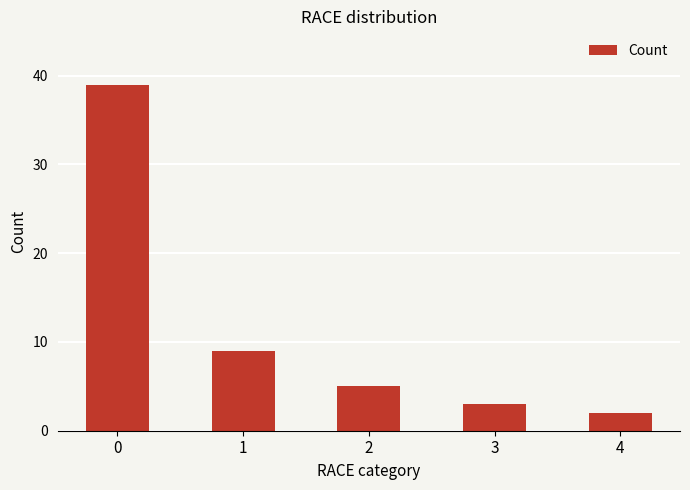

Reading left to right, transcribe all the data shown in this chart.

0=39	1=9	2=5	3=3	4=2